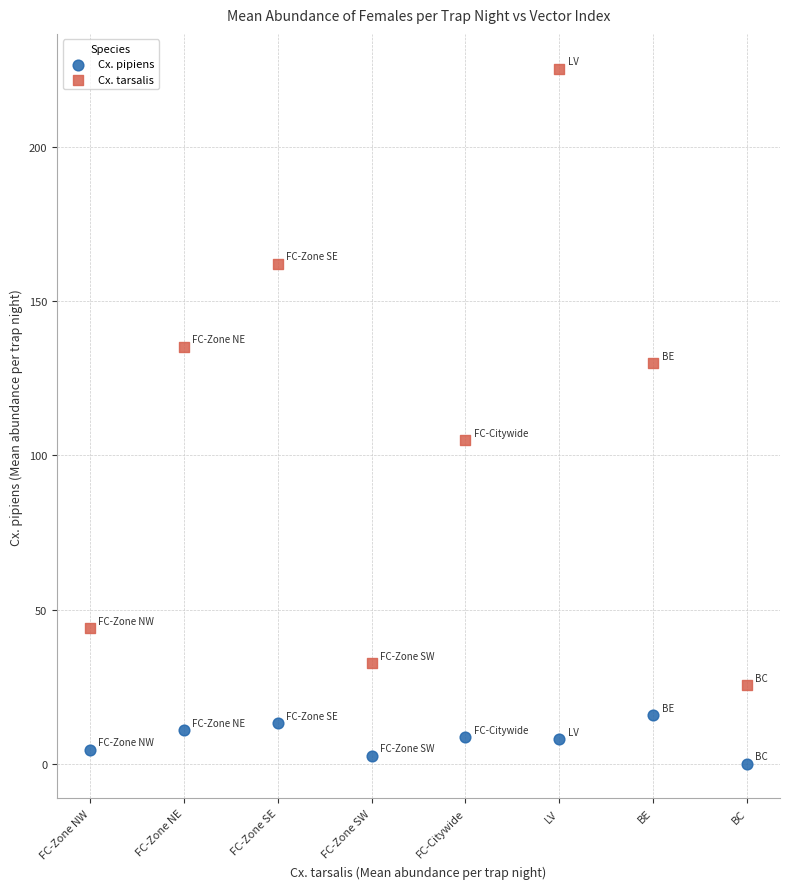

Which series reaches the minimum Y coordinate?

Cx. pipiens